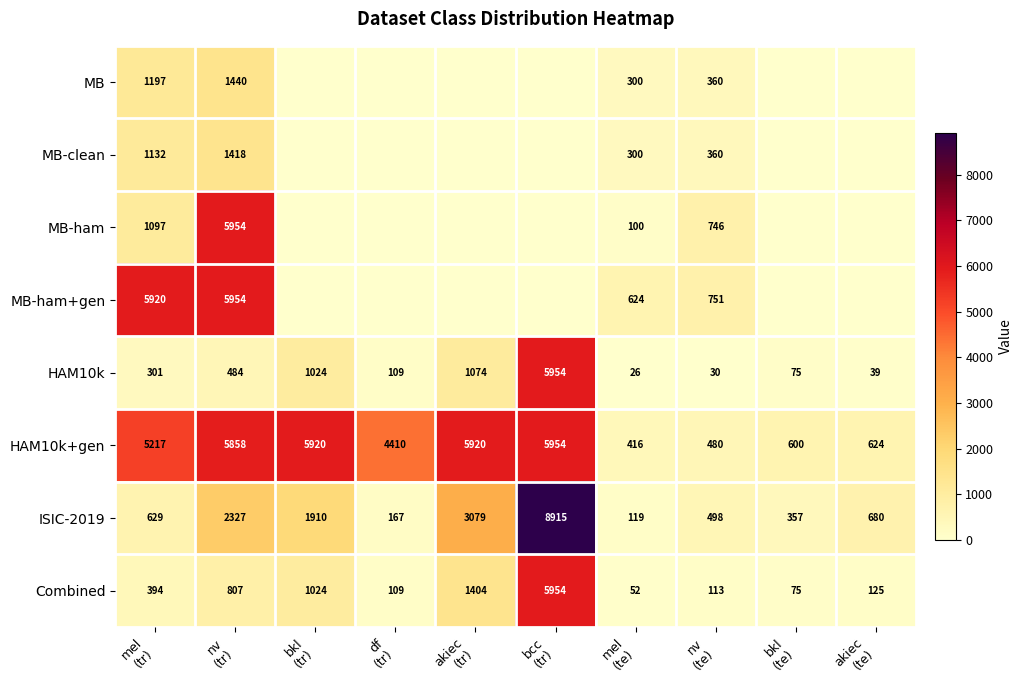

What is the minimum value for HAM10k?

26